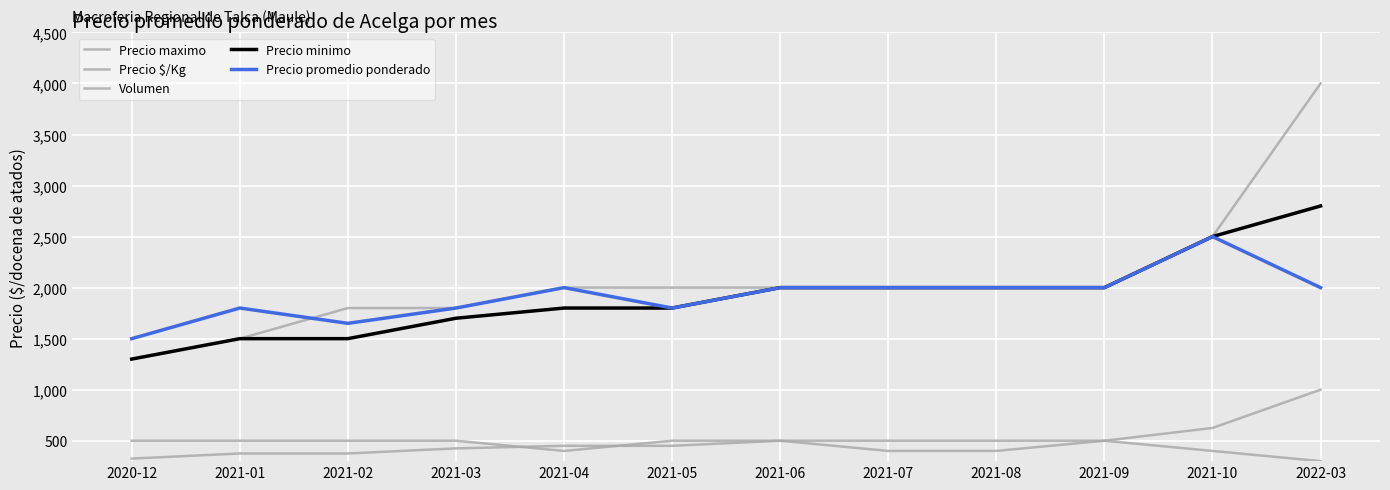

Is this an area chart (filled region under the line)?

No